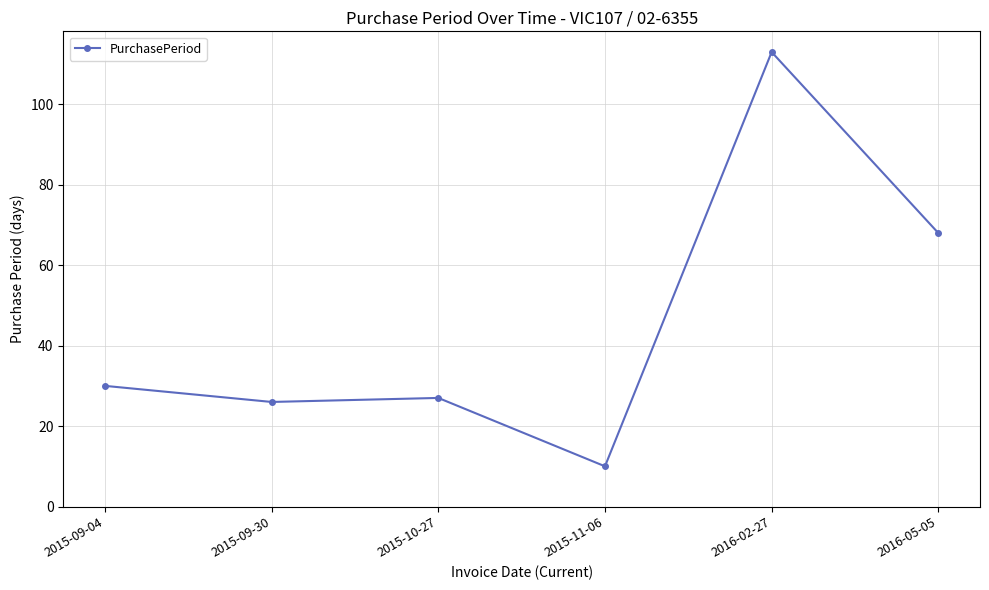

Is it true that the value at 2016-05-05 is 68?

True